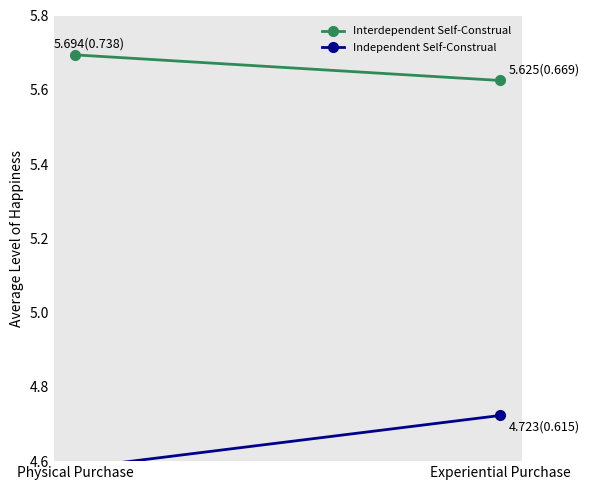

Reading right to left, transcribe all the data shown in this chart.

Interdependent Self-Construal: 5.6	5.7
Independent Self-Construal: 4.7	4.6